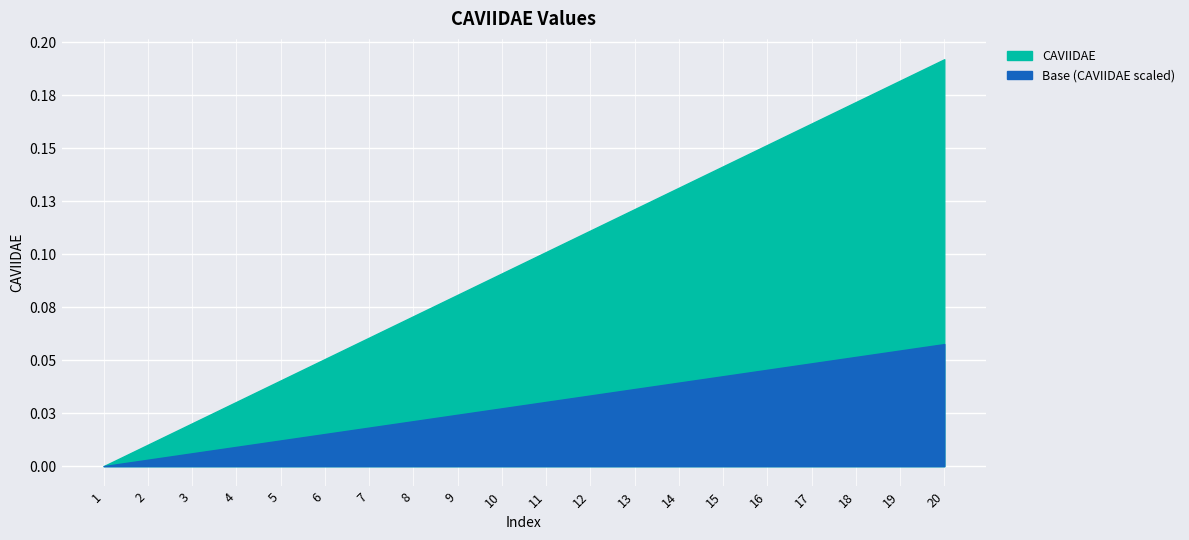

What is the difference between the second highest and second lowest values?

0.2